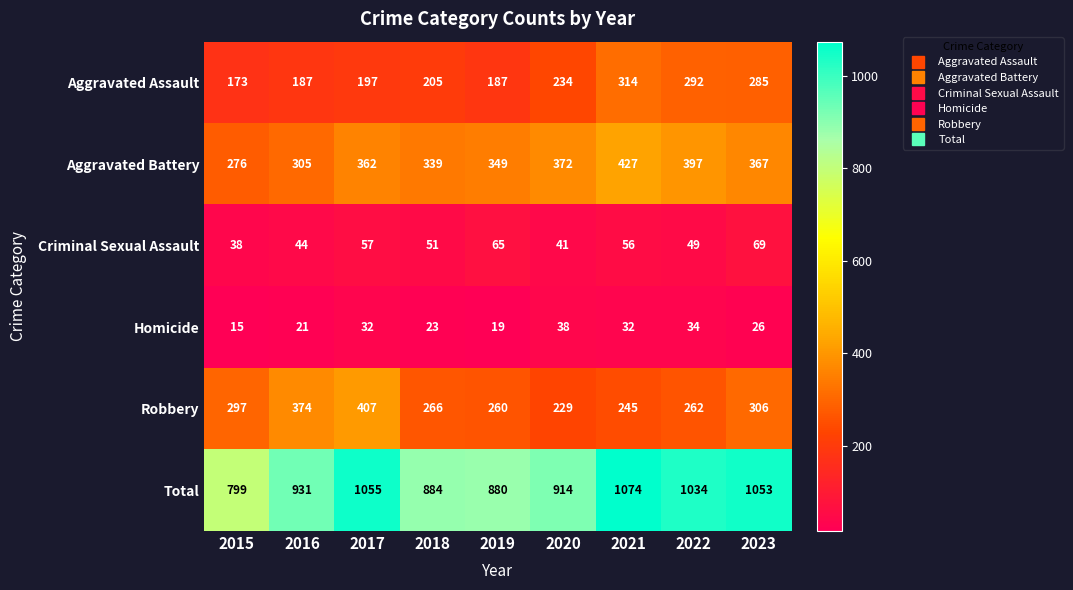

Where is Homicide nearest to the value 26?

2023